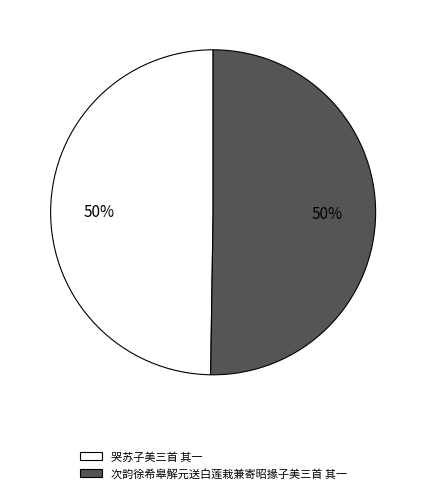

To the nearest percent, what is the combined percentage of 哭苏子美三首 其一 and 次韵徐希皋解元送白莲栽兼寄昭掾子美三首 其一?

100%